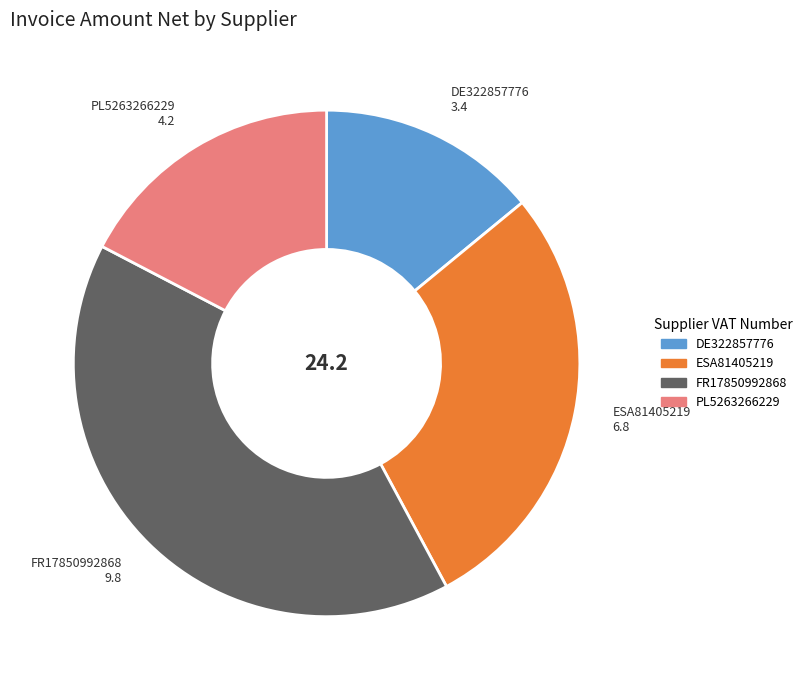

What is the largest slice in the pie chart?

FR17850992868